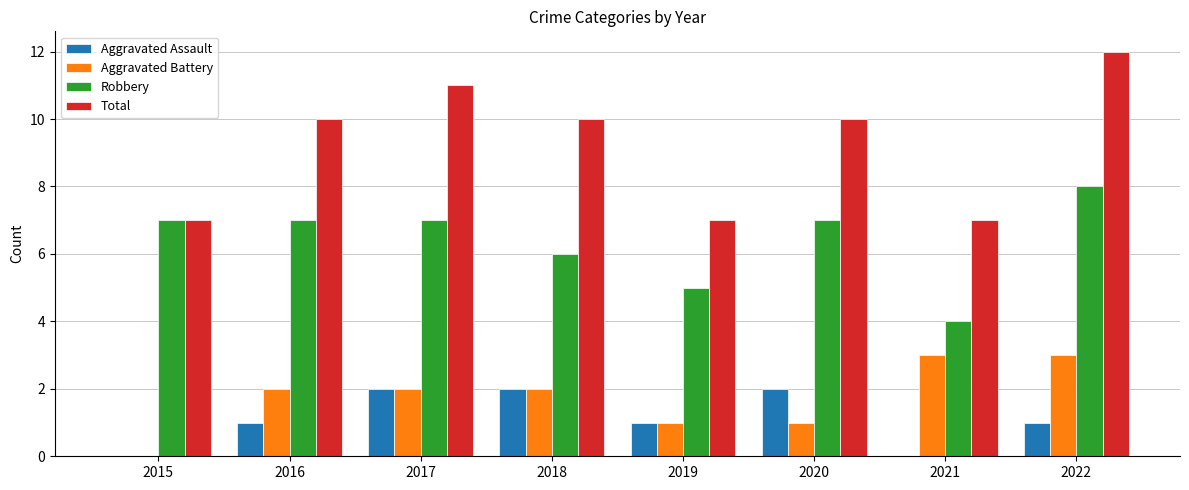

What is the total value across all series at 2021?

14